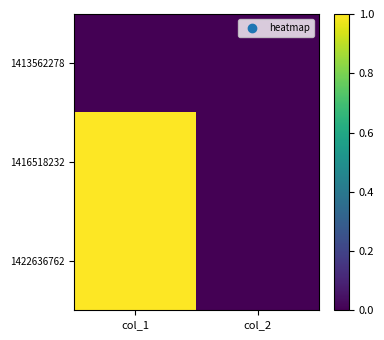

At which category is the sum across all series the highest?

col_1